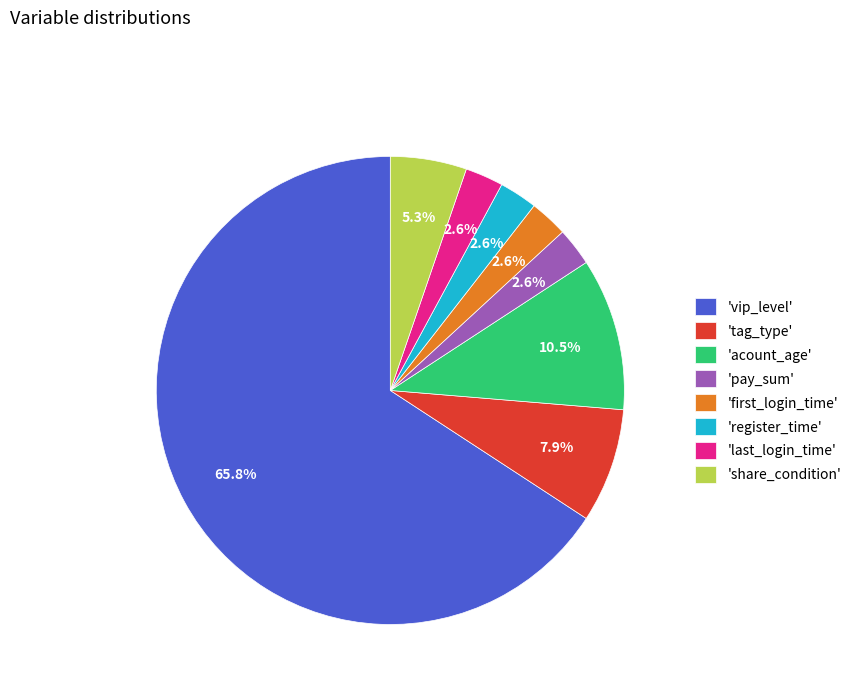

Does 'vip_level' represent more than half of the total?

Yes